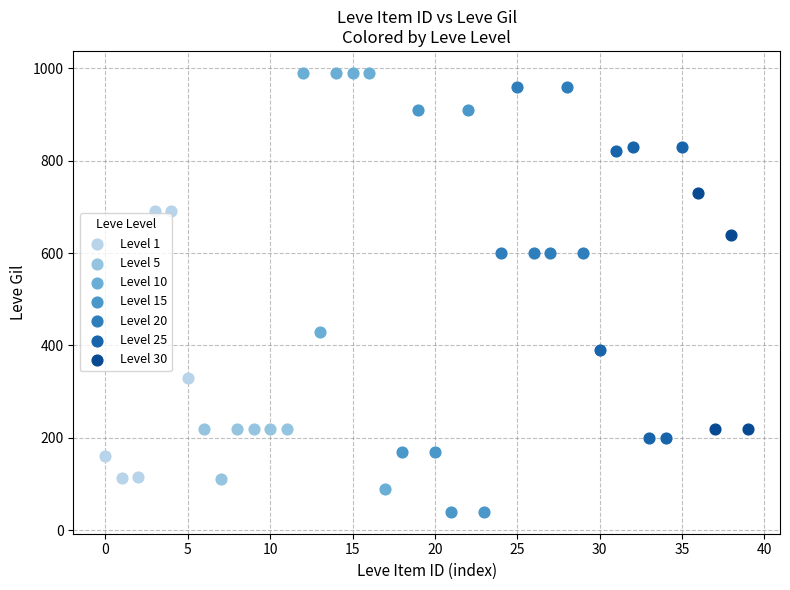

Which series contains the lowest Y value?

Level 15